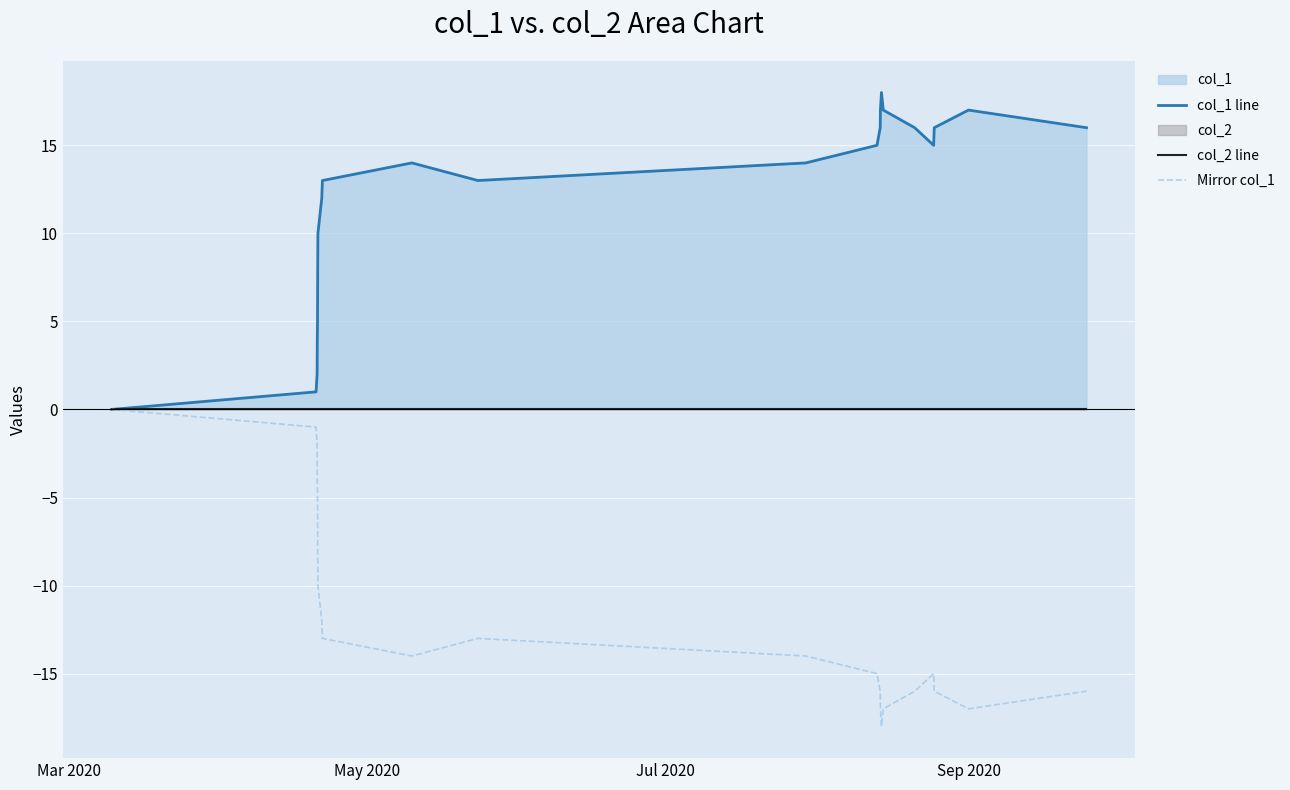

List the series in order of their overall mean, lowest first.

Mirror col_1, col_2 line, col_1 line